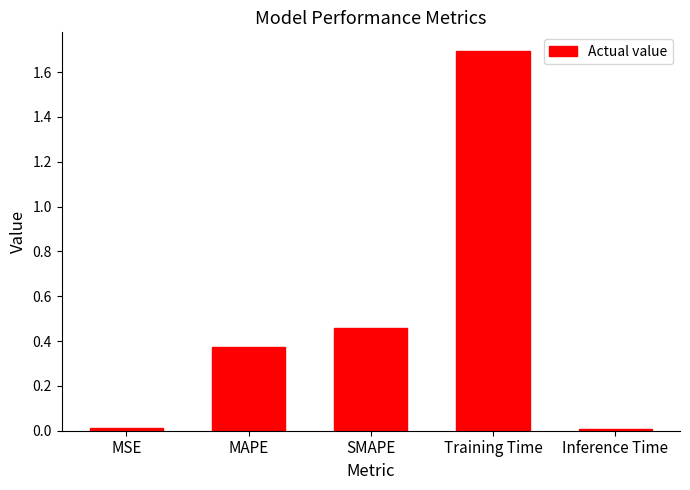

Which has a higher value, MAPE or MSE?

MAPE